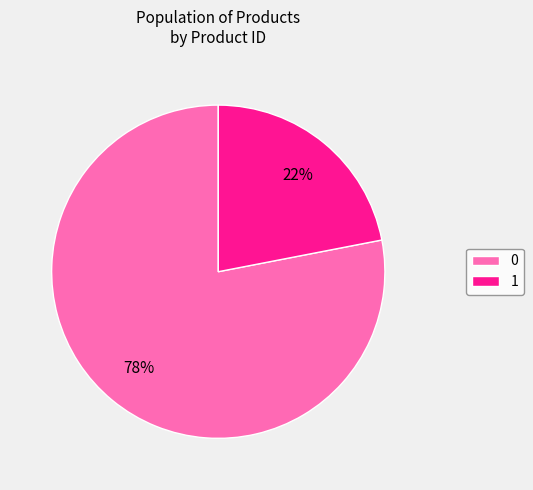

How many slices are in this pie chart?

2